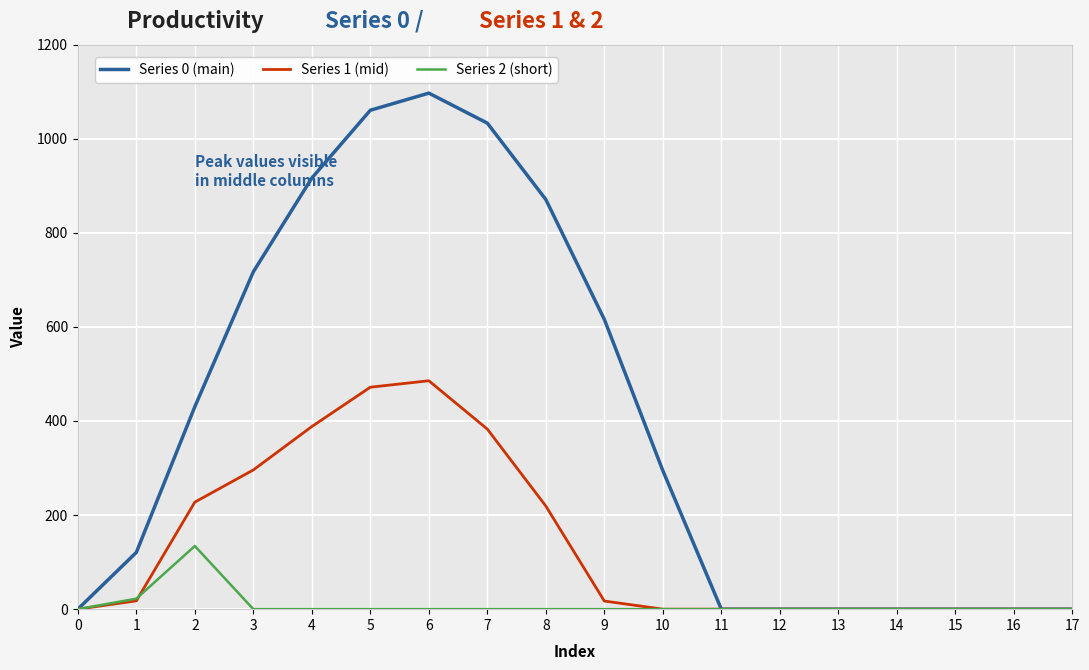

Count the number of categories in the chart.

18